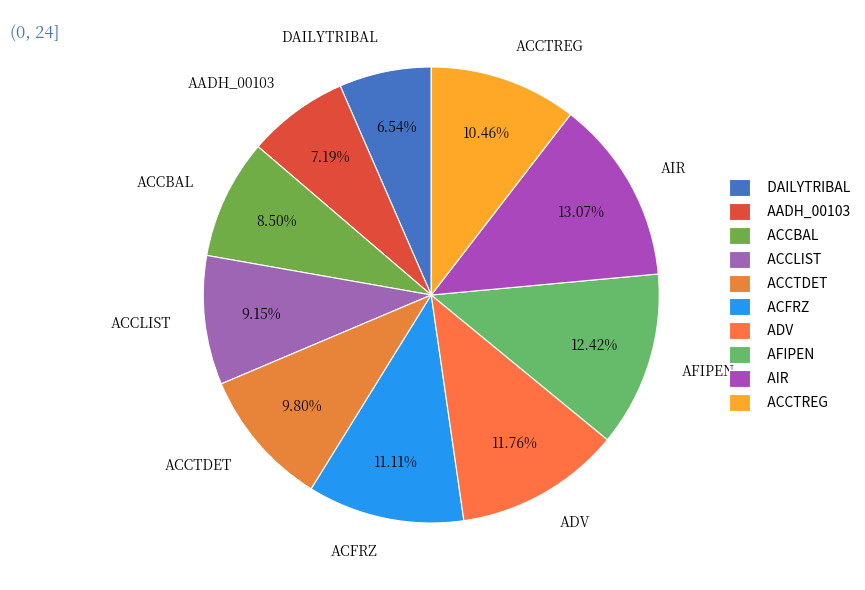

To the nearest percent, what percentage of the pie is AIR?

13%